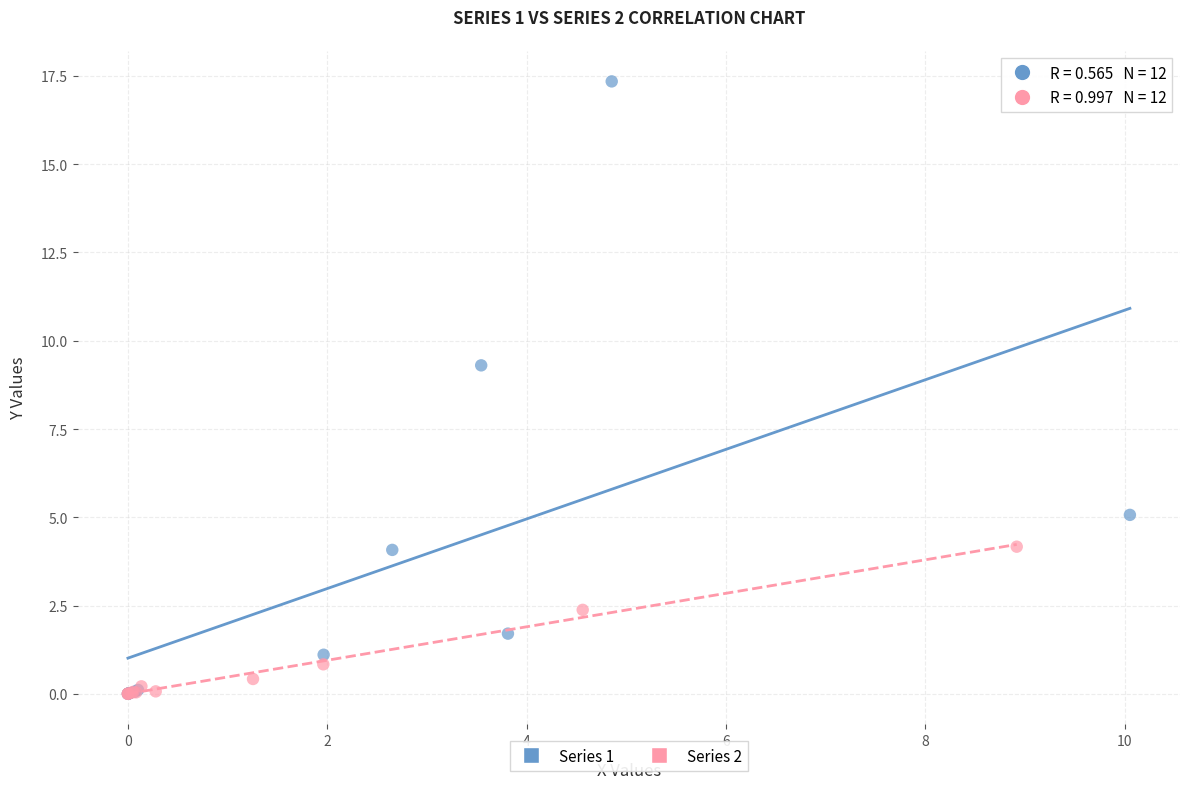

What are all the series names shown in the legend?

Series 1, Series 2